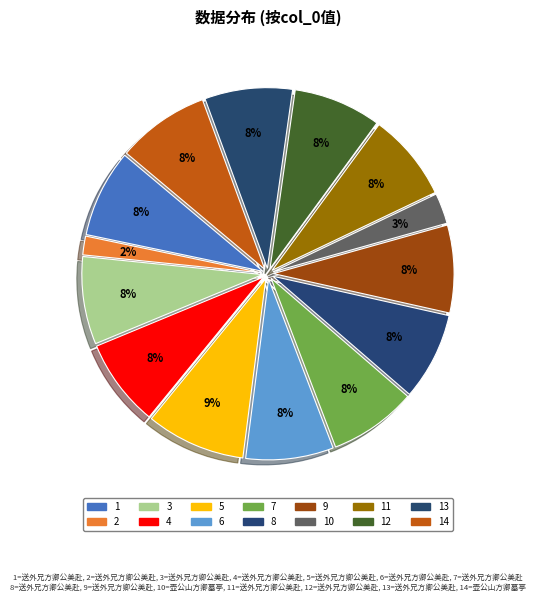

How many slices are in this pie chart?

14